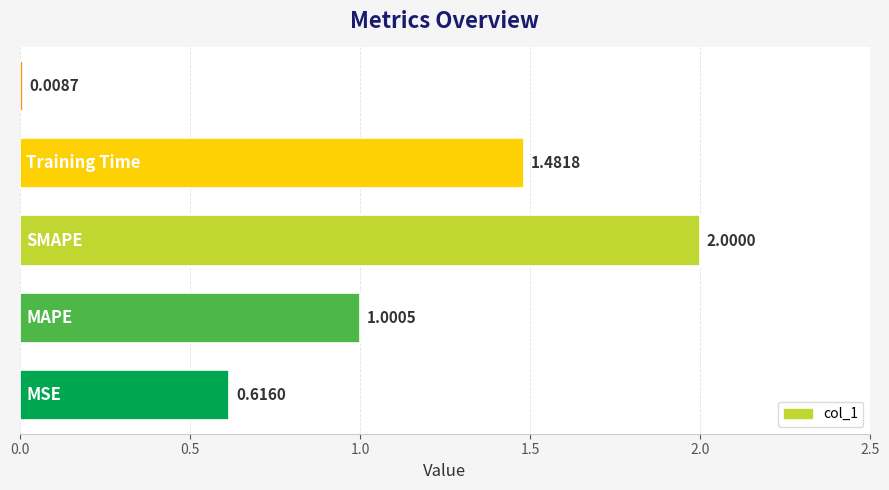

What is the average value?

1.0